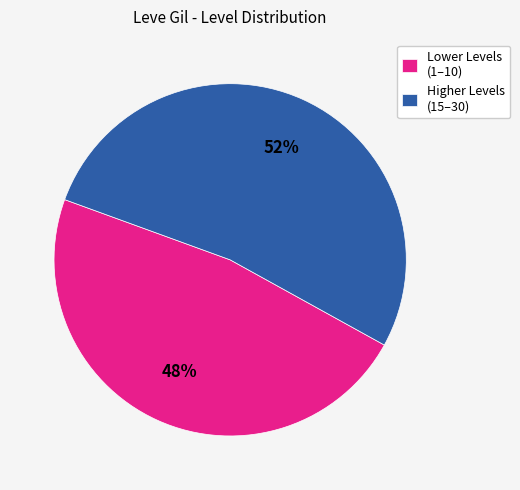

Count the number of slices in the pie.

2